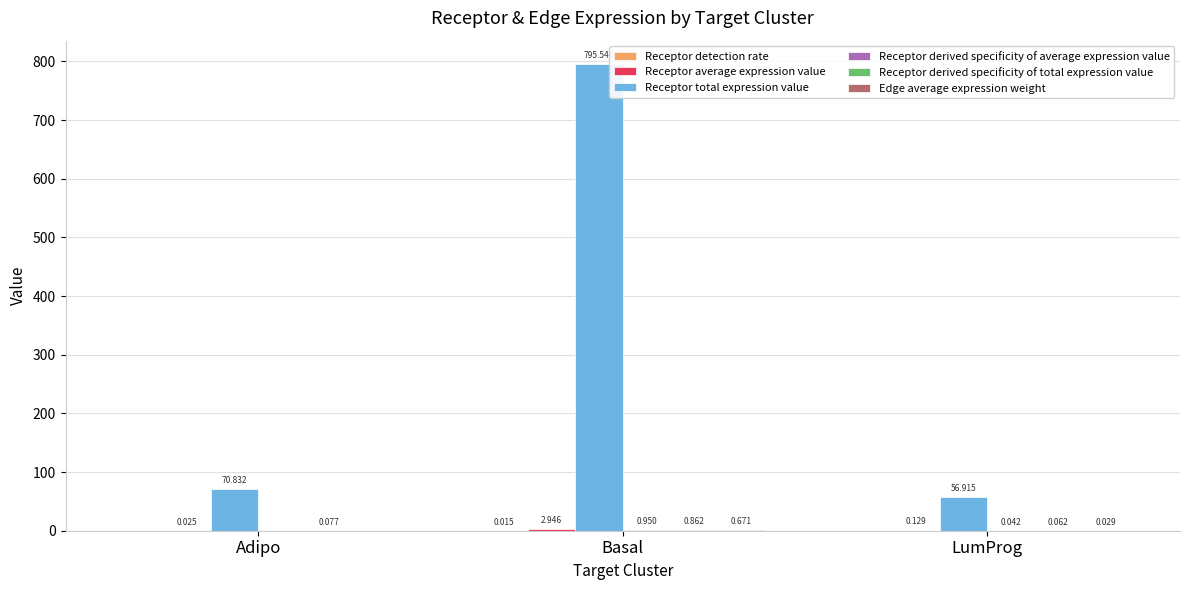

Where is Receptor total expression value nearest to the value 426?

Adipo